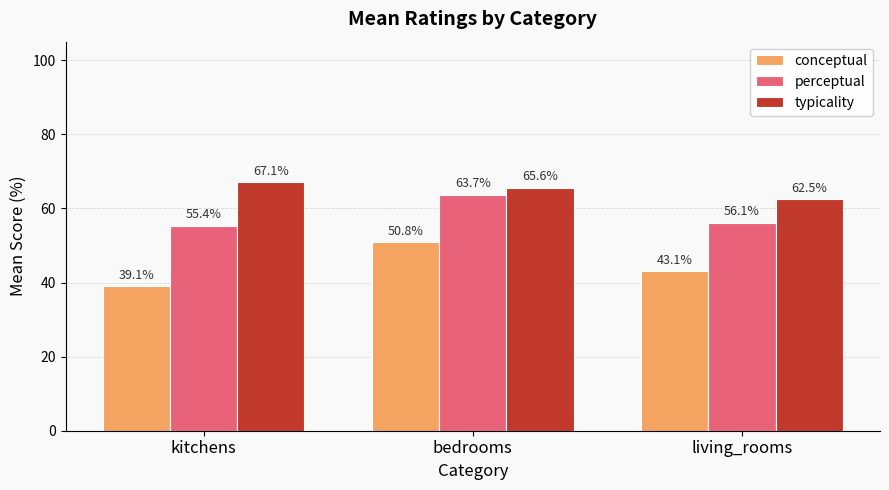

True or false: typicality has a value of 112.3 at kitchens.

False